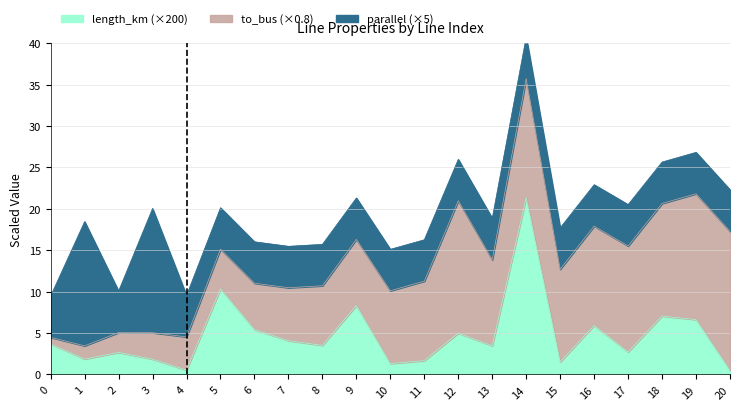

True or false: length_km and parallel intersect in this chart.

False